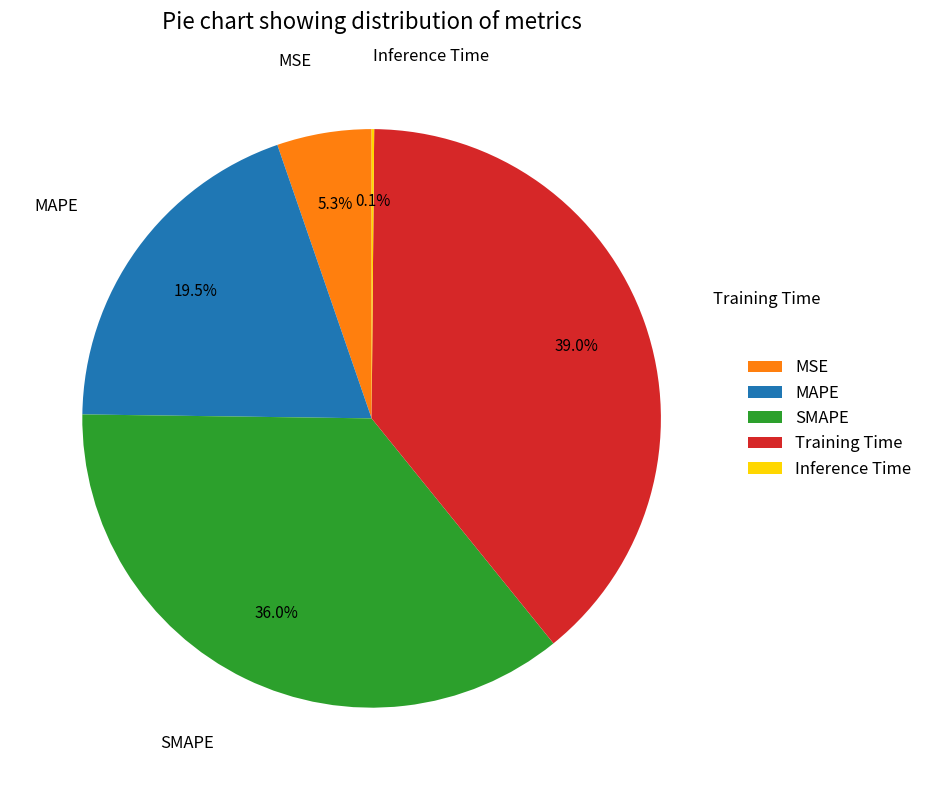

Is there any slice that represents more than half of the pie?

No